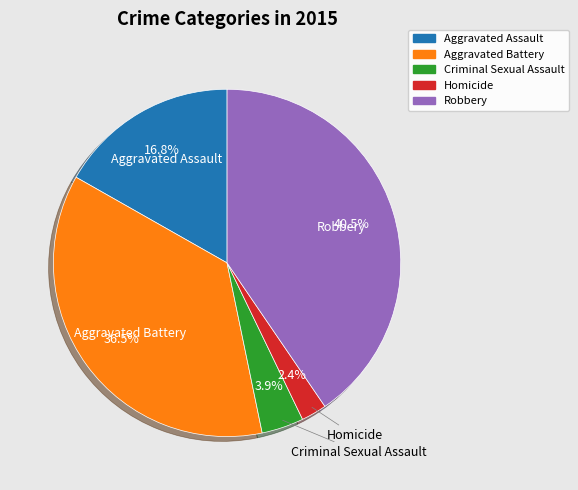

Does Aggravated Assault account for over 50% of the chart?

No